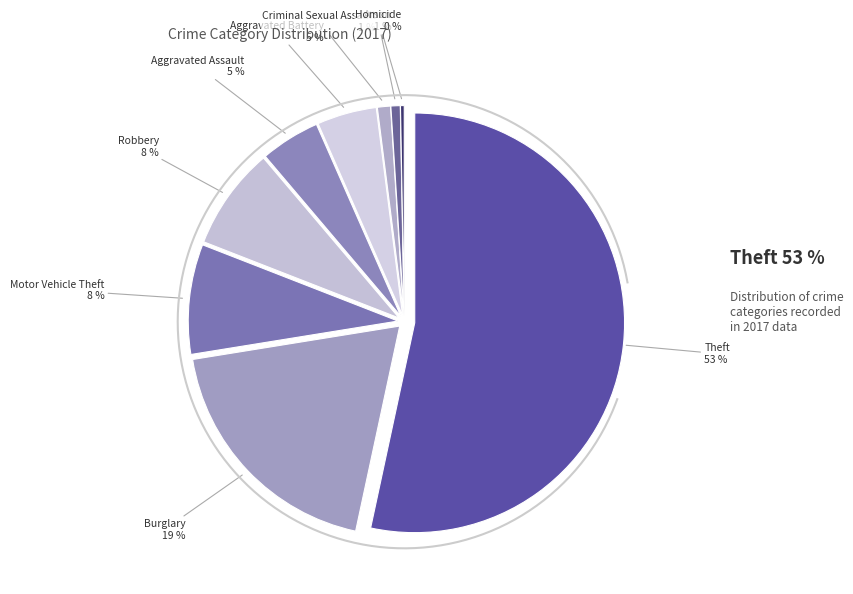

Does Theft account for over 50% of the chart?

Yes